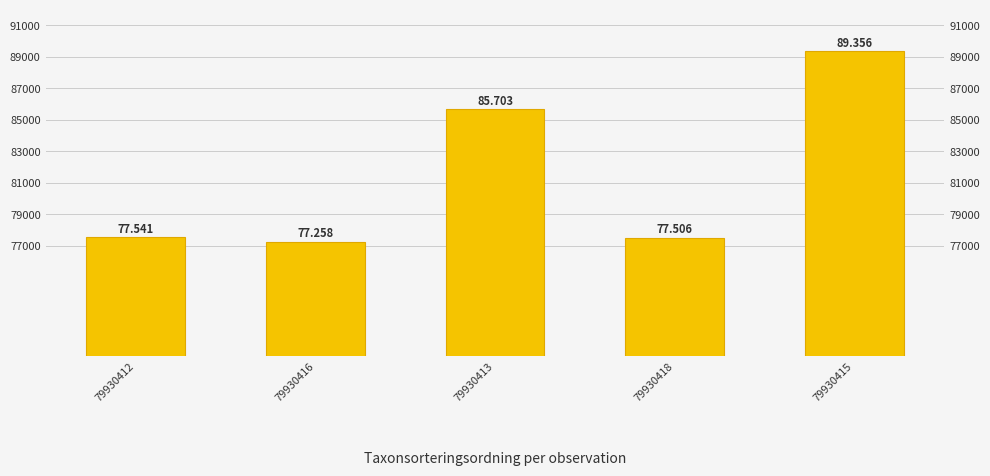

Rank the categories by value from highest to lowest.

79930415, 79930413, 79930412, 79930418, 79930416